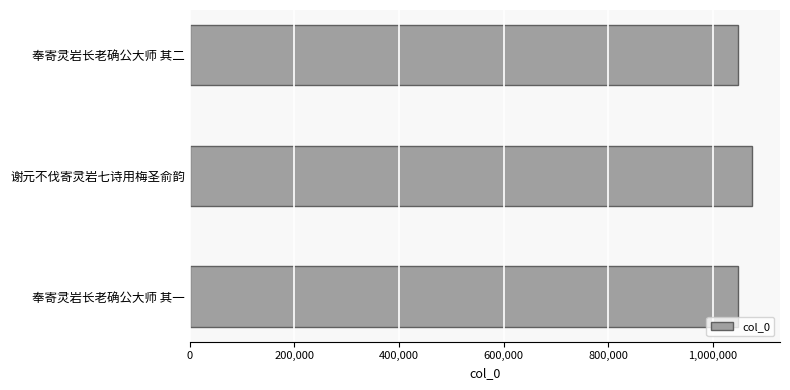

Is it true that the value at 谢元不伐寄灵岩七诗用梅圣俞韵 is 1737082?

False